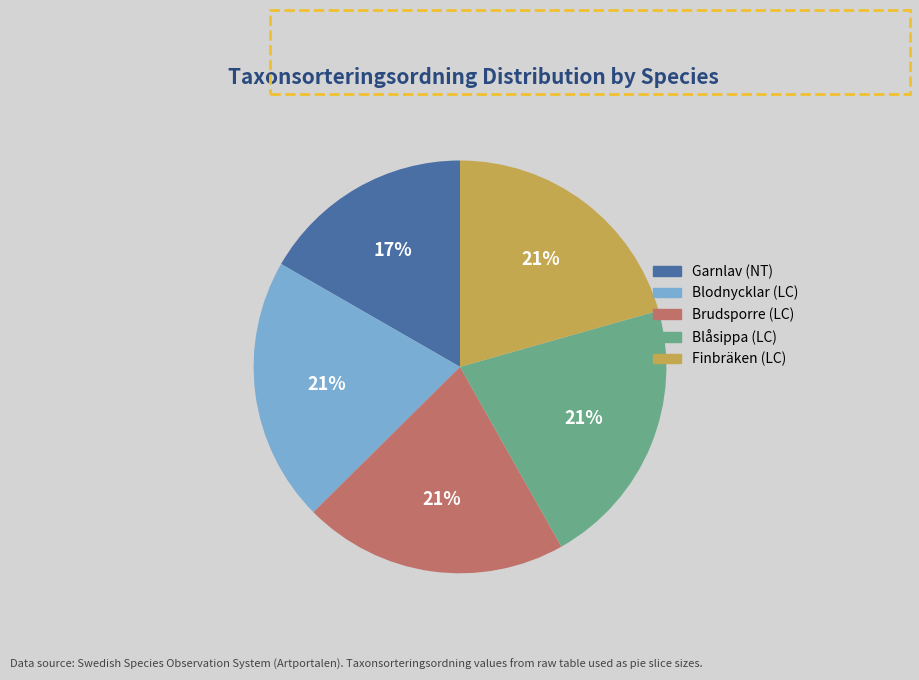

To the nearest percent, what is the difference between the Brudsporre (LC) and Garnlav (NT) slice percentages?

4%